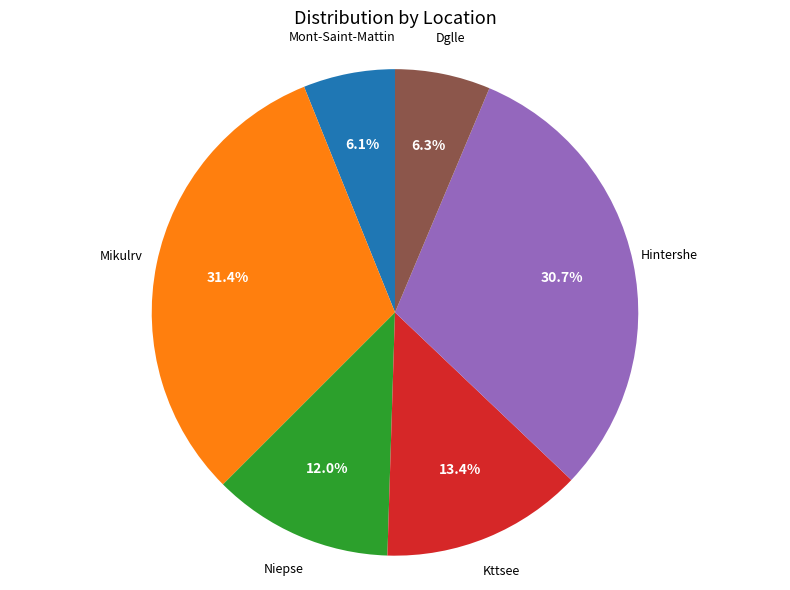

Is there any slice that represents more than half of the pie?

No